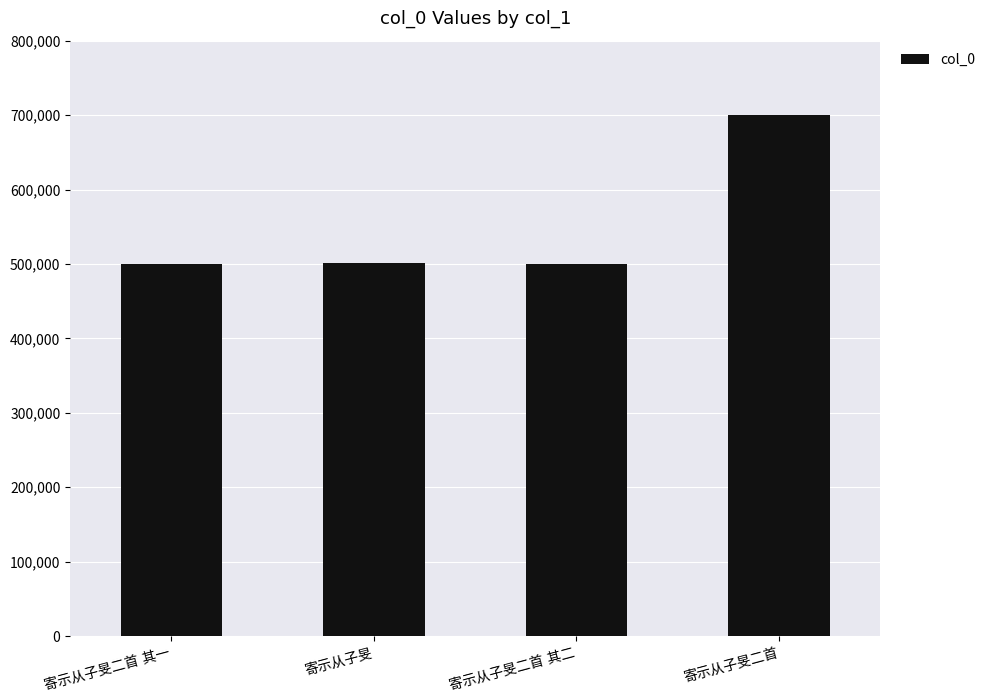

What is the difference between the maximum and second lowest values?

199442